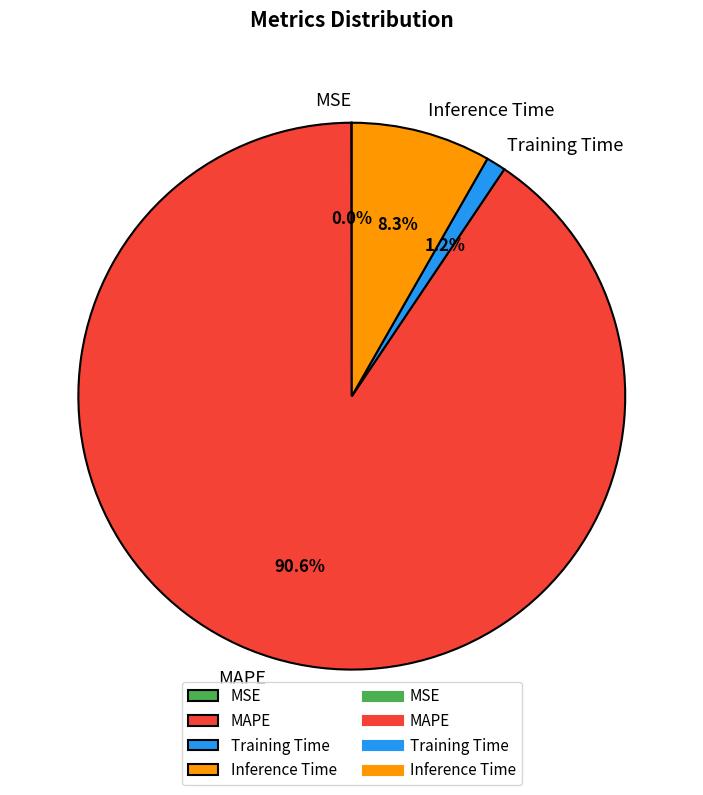

To the nearest percent, what portion does Inference Time represent?

8%